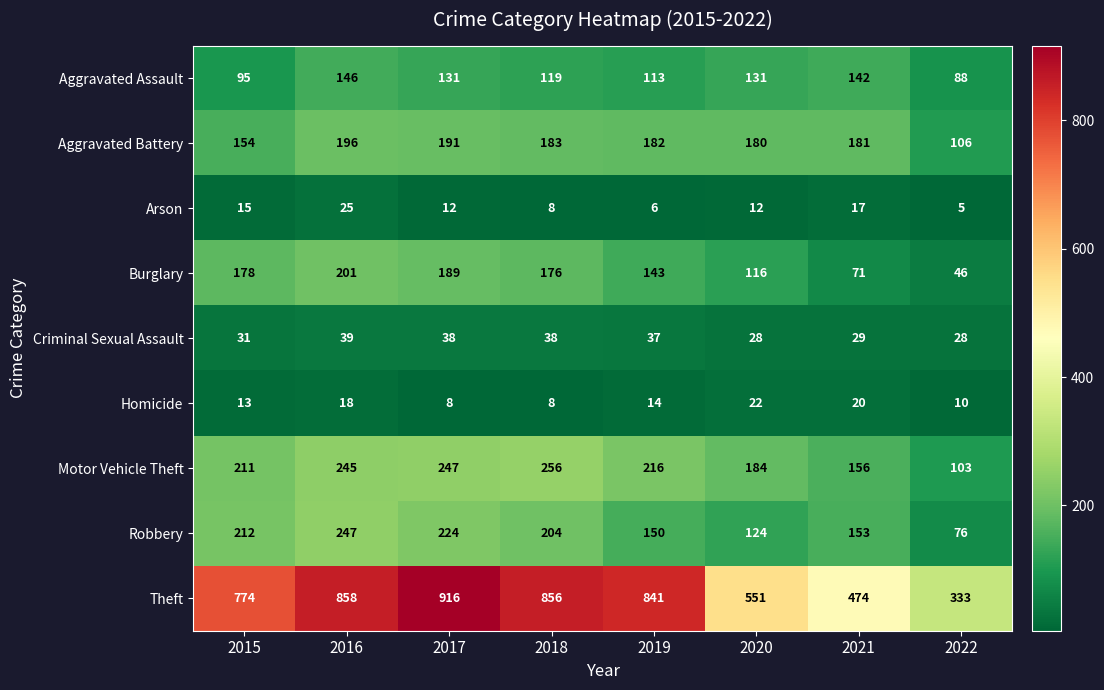

Rank the series by their maximum value, from lowest to highest.

Homicide, Arson, Criminal Sexual Assault, Aggravated Assault, Aggravated Battery, Burglary, Robbery, Motor Vehicle Theft, Theft